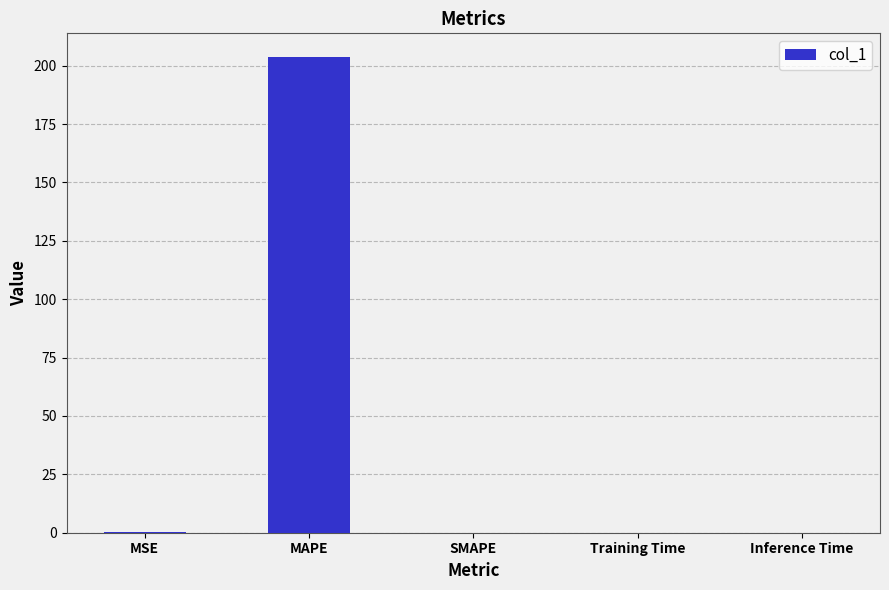

At which category does the chart reach its peak across all series?

MAPE